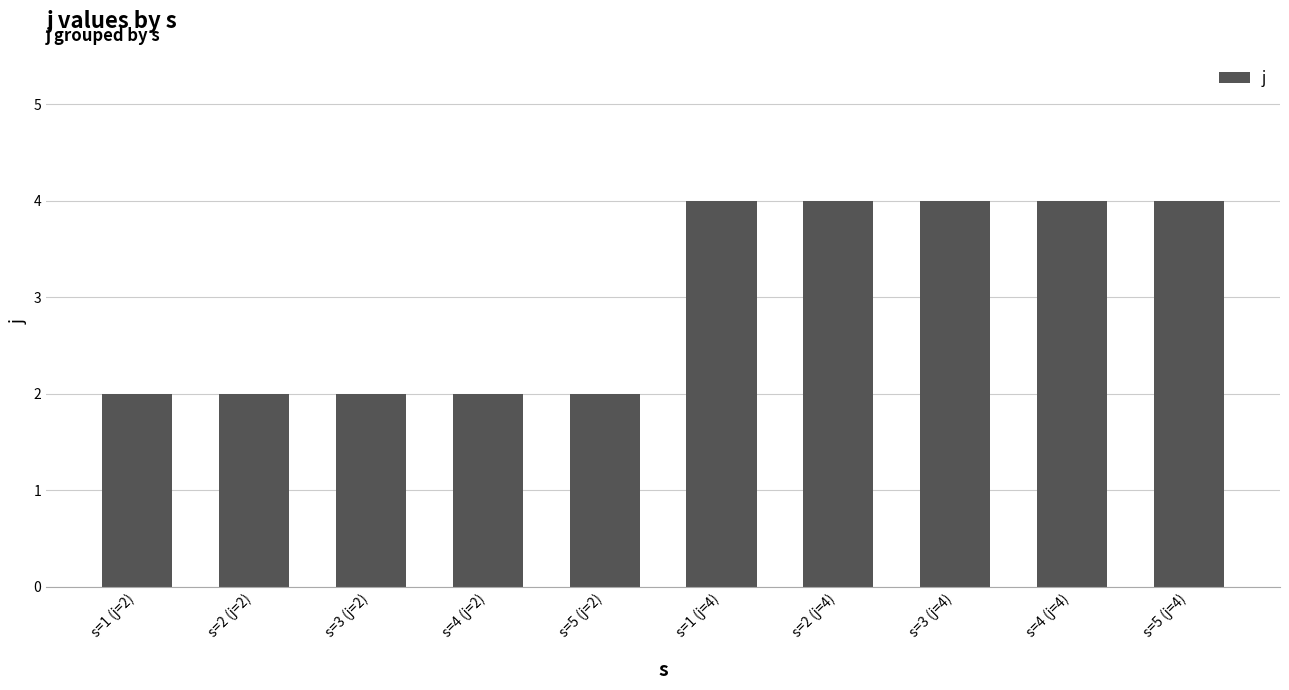

Is it true that the value at s=5 (j=2) is 2?

True